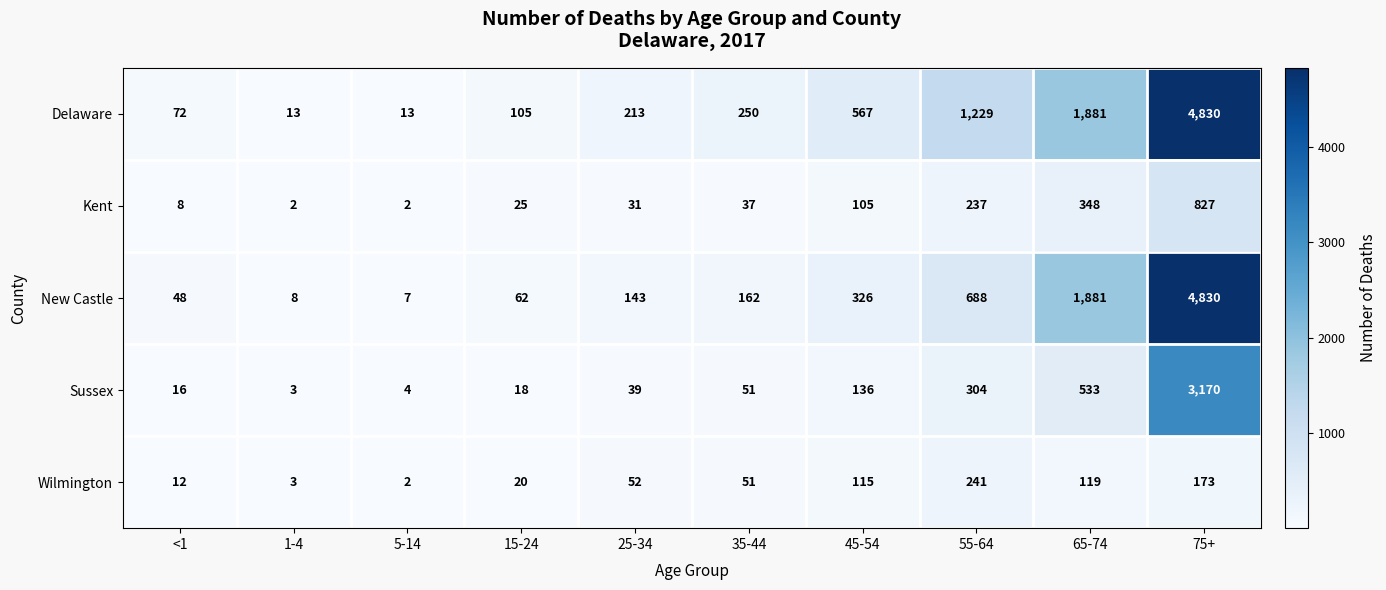

What is the greatest value displayed?

4830